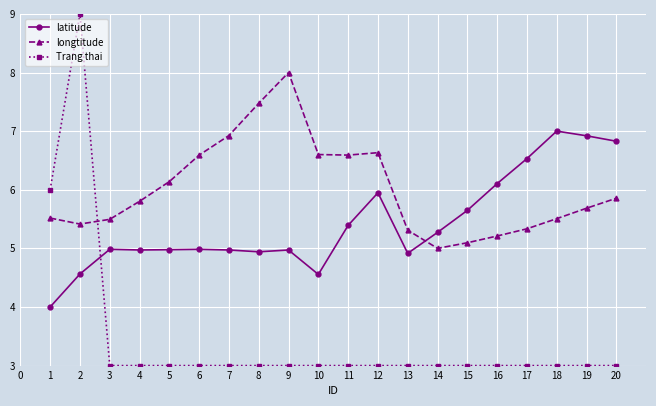

What is the sum of all longtitude values?

120.2